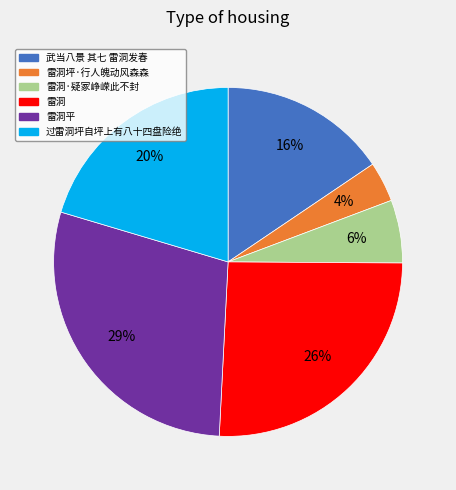

How many slices are in this pie chart?

6